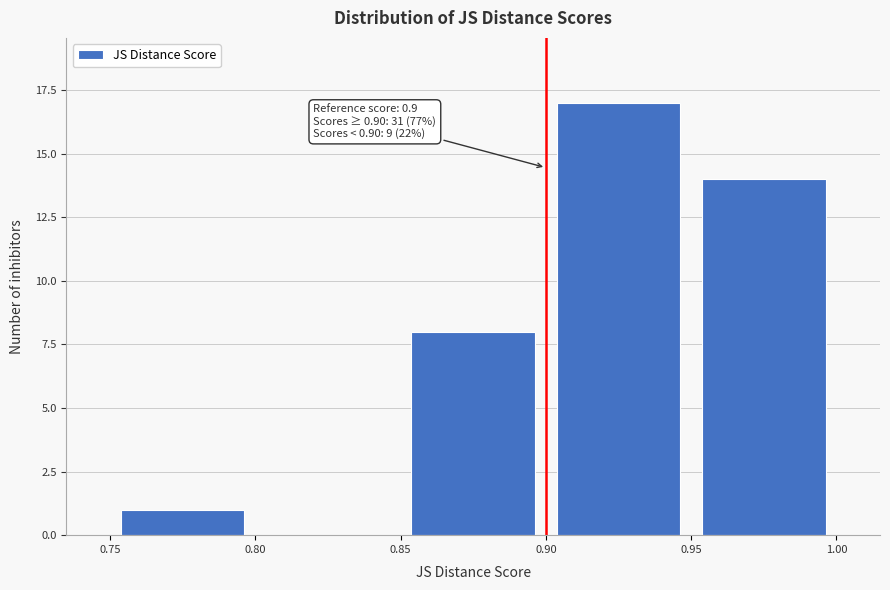

Over which range of the x-axis is the bar tallest?

0.90 to 0.95